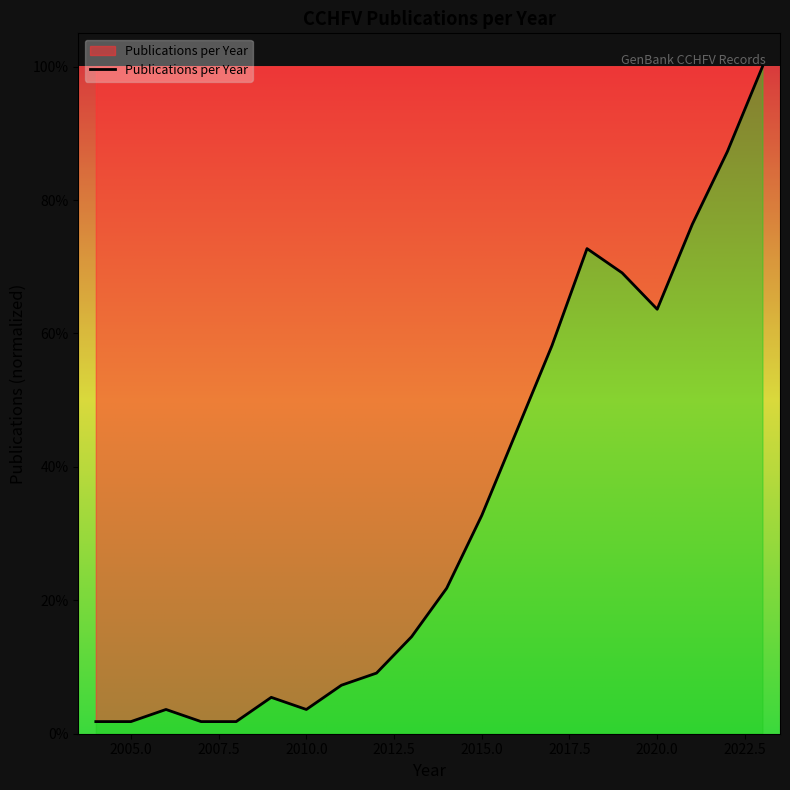

Is this an area chart (filled region under the line)?

Yes